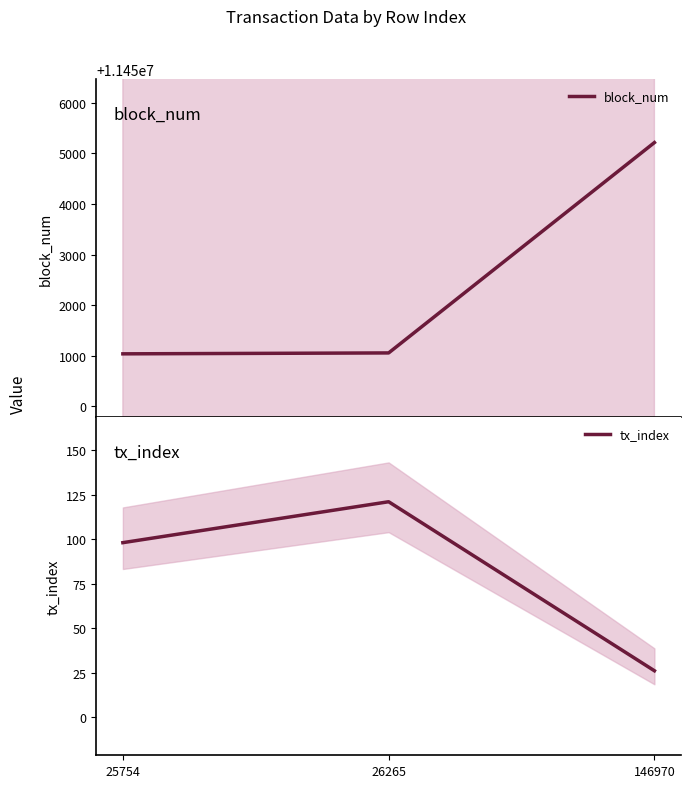

At which category does the chart reach its minimum across all series?

146970